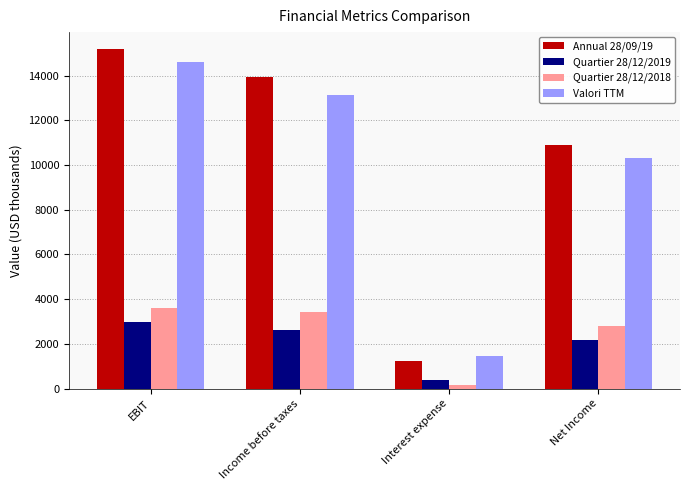

Which series has the largest range (max minus min)?

Annual 28/09/19